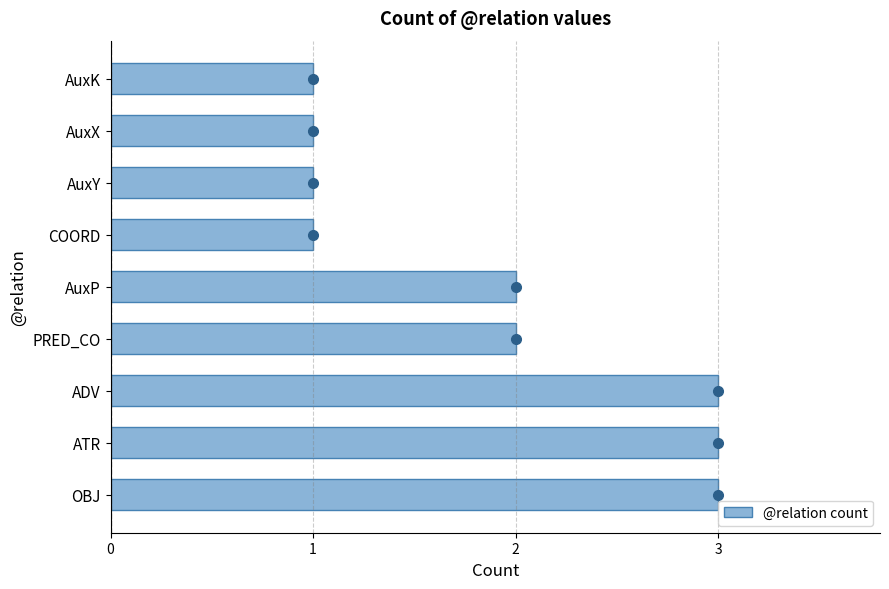

What is the greatest value displayed?

3